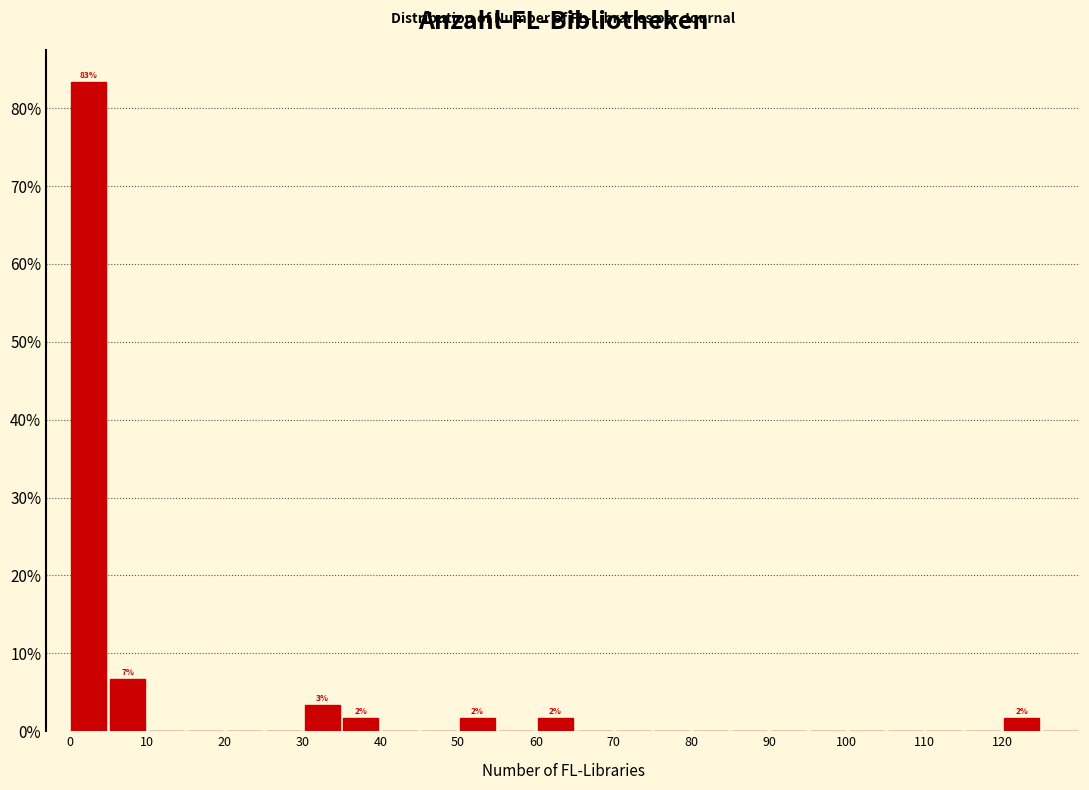

Which range on the x-axis has the tallest bar?

0 to 5